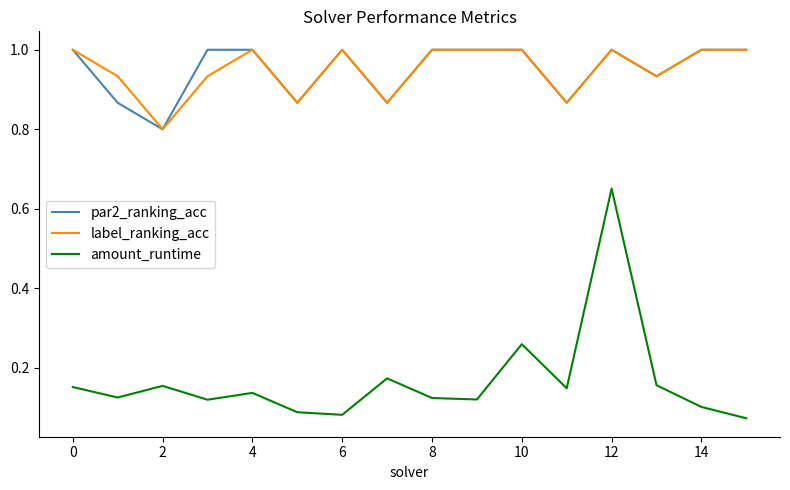

What is the maximum value for par2_ranking_acc?

1.0